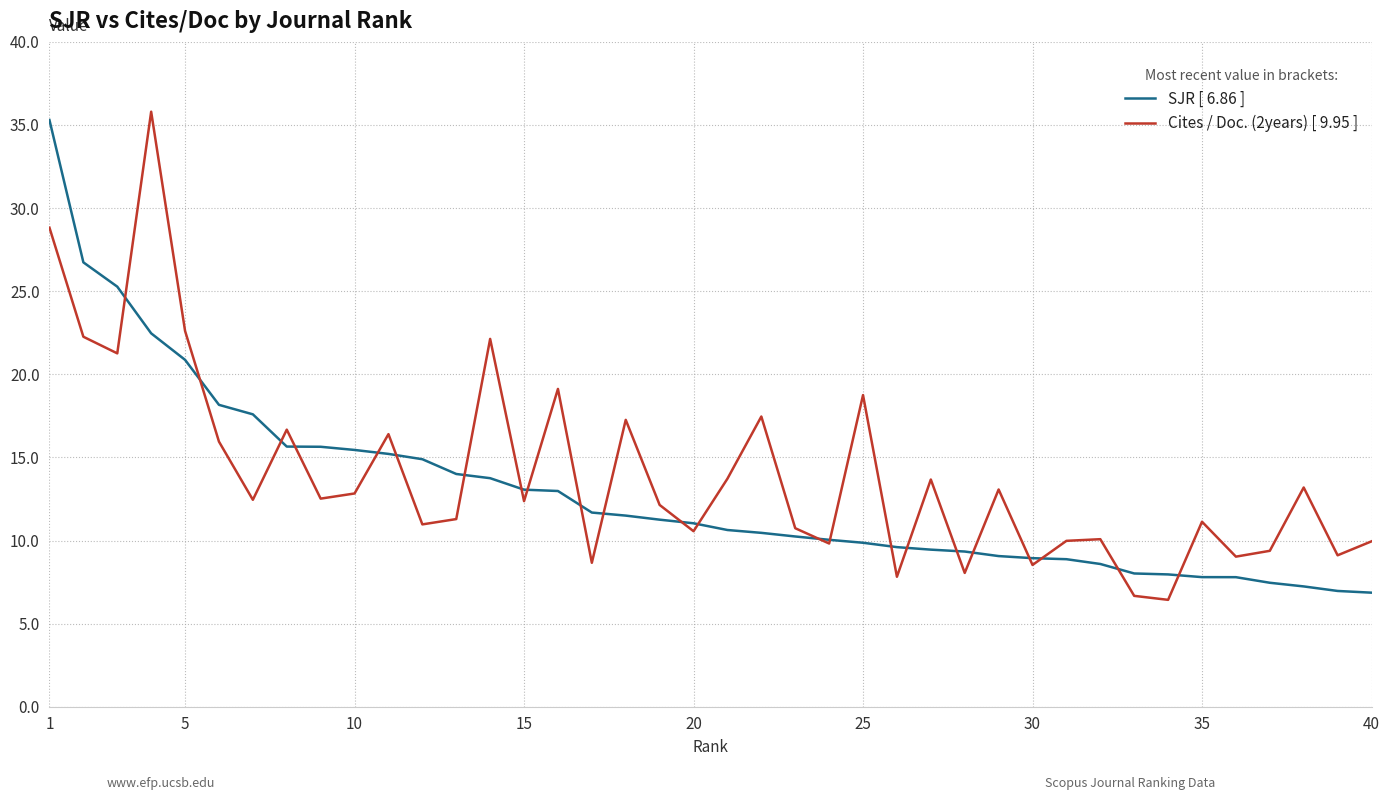

What is the average value of the Cites / Doc. (2years) [ 9.95 ] series?

14.0